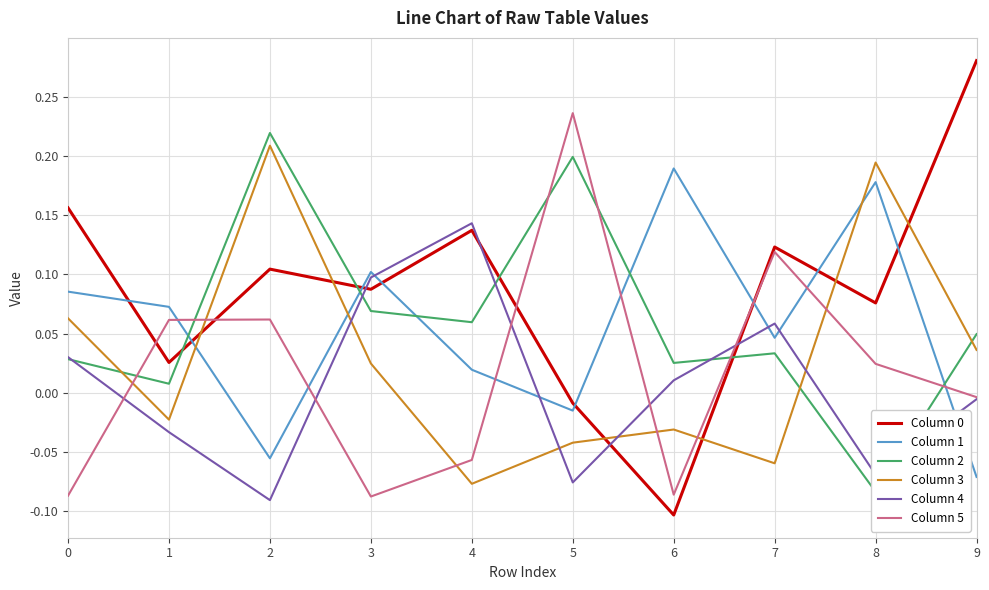

Rank the categories by Column 5 value from highest to lowest.

5, 7, 2, 1, 8, 9, 4, 6, 0, 3